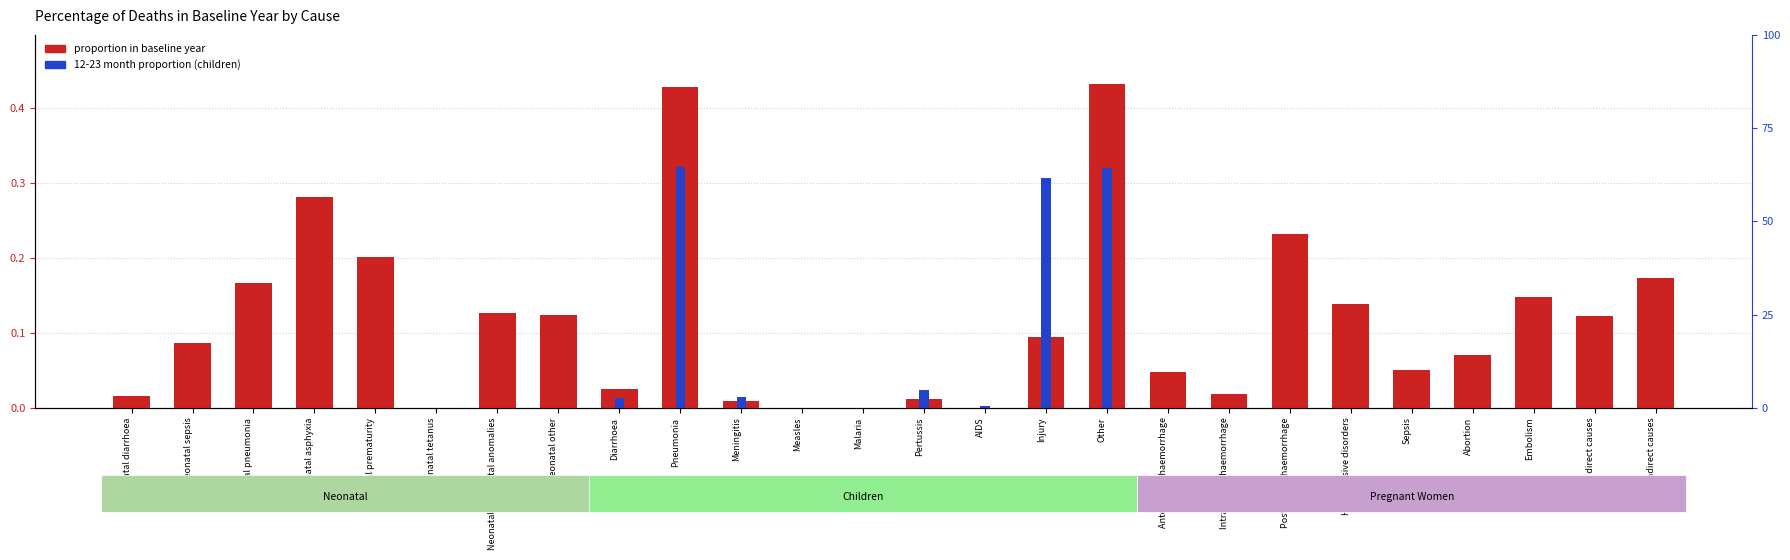

What is the label of the 12th bar from the left?

Measles